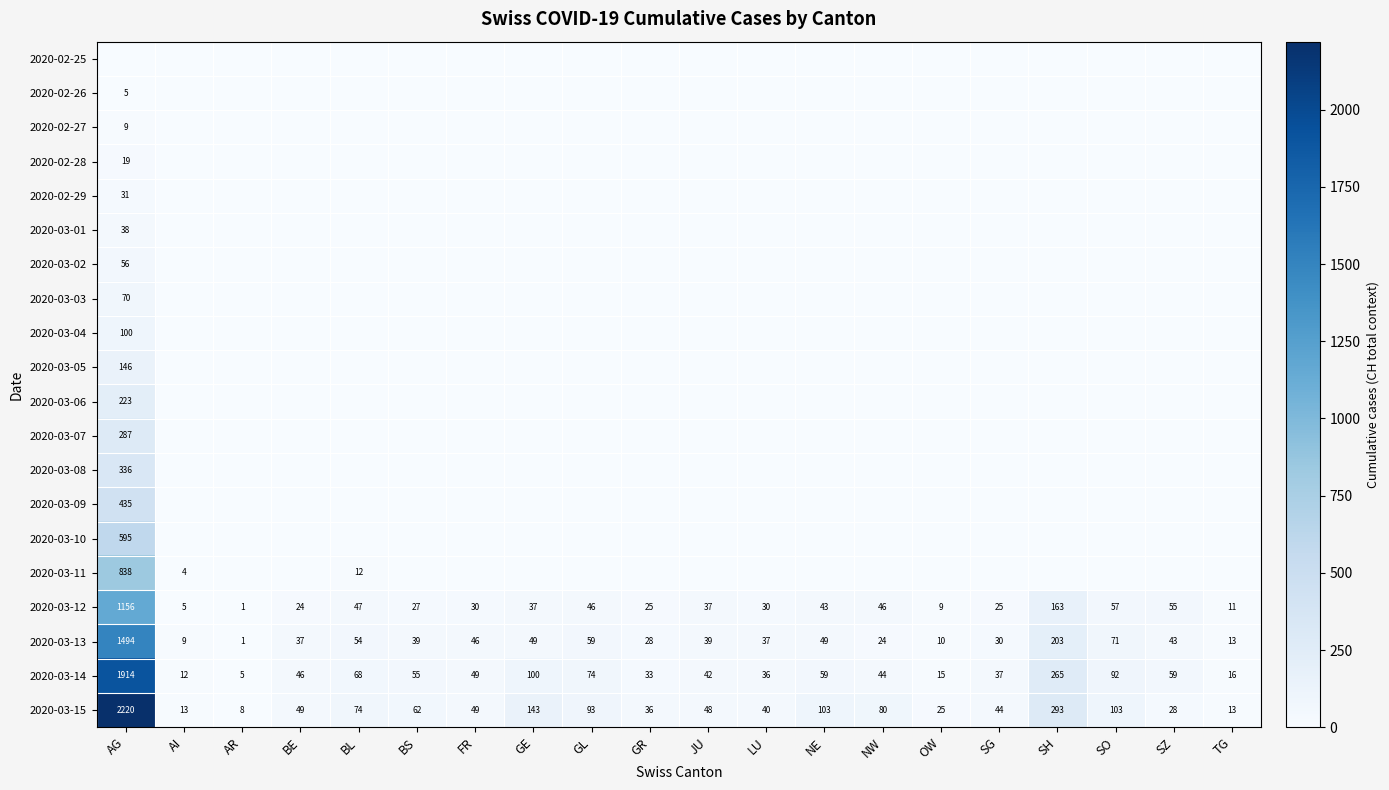

At which label is 2020-03-13 closest to 747?

SH